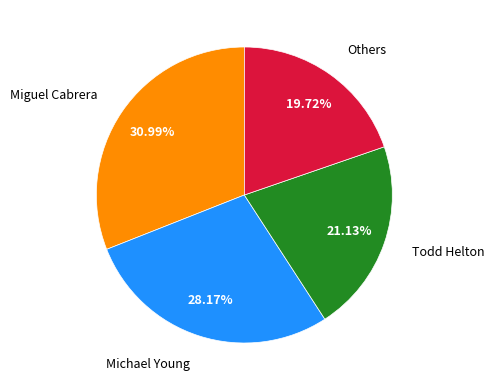

Which has a higher value, Michael Young or Todd Helton?

Michael Young